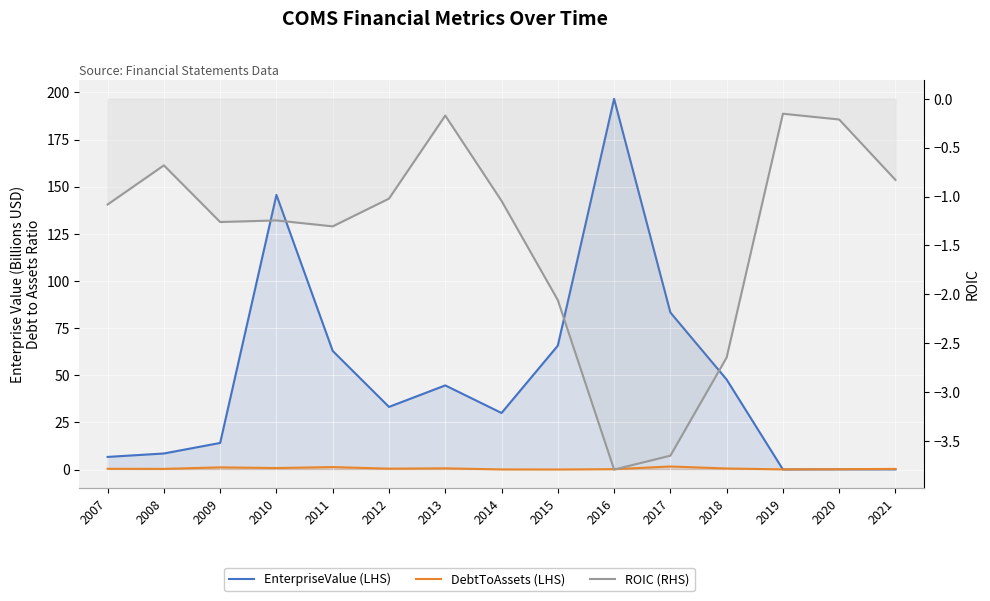

At how many categories does at least one series exceed 181?

1